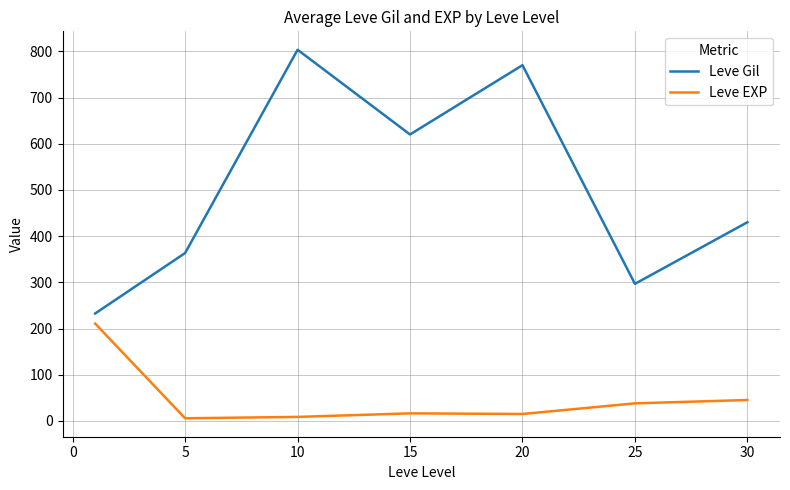

What is the maximum value shown in the chart?

803.3